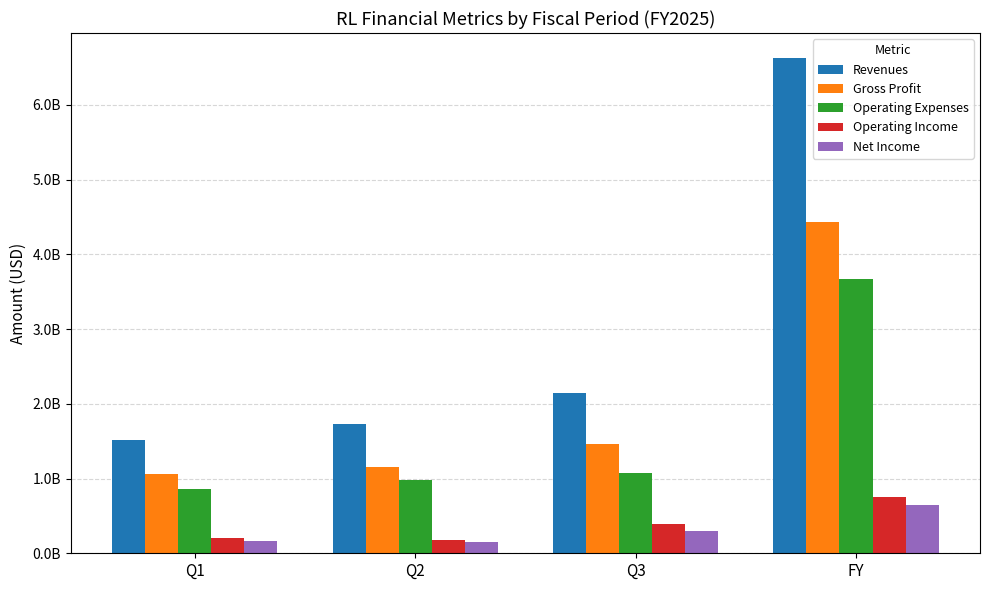

Are the bars grouped side by side (vs. stacked)?

Yes